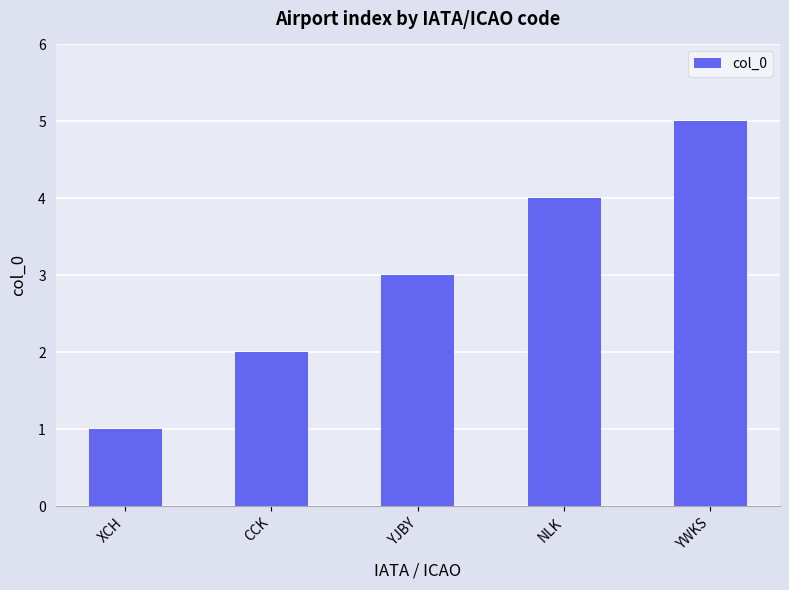

What is the average value?

3